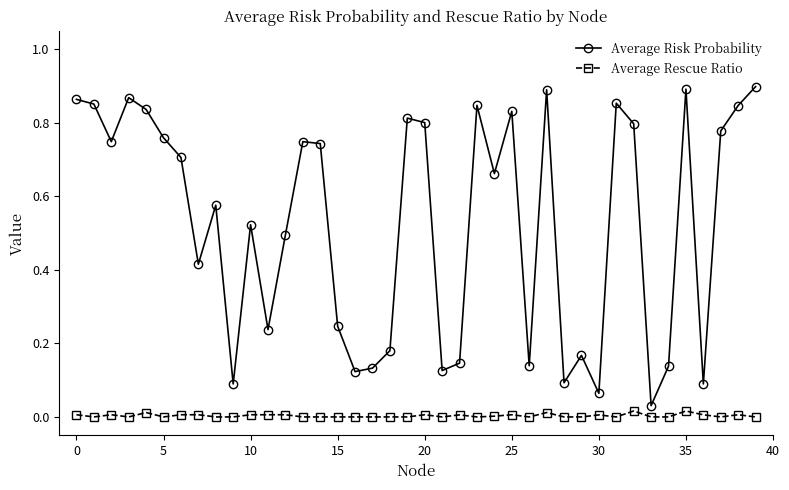

In Average Risk Probability, how many points are lower than both neighbors (excluding endpoints)?

12